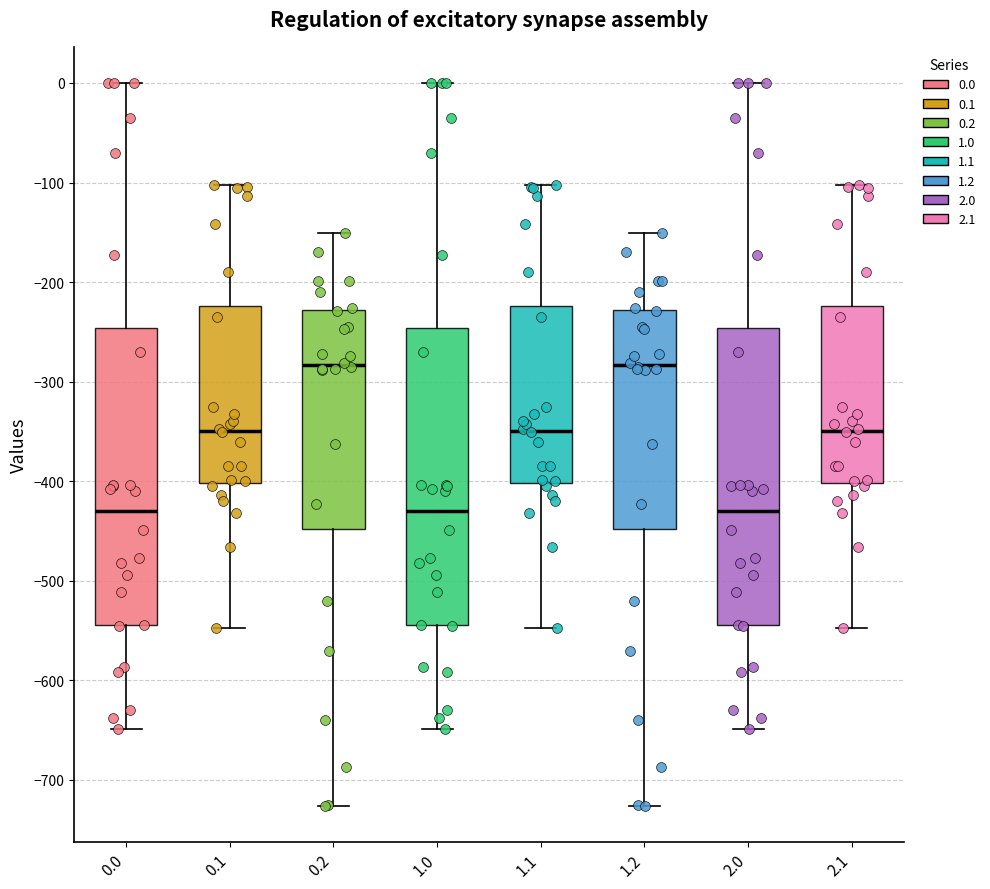

Where does the median line of the box at x = 2.1 sit on the y-axis? The values are not printed on the chart, so give them approximately, as read against the axis.

-350